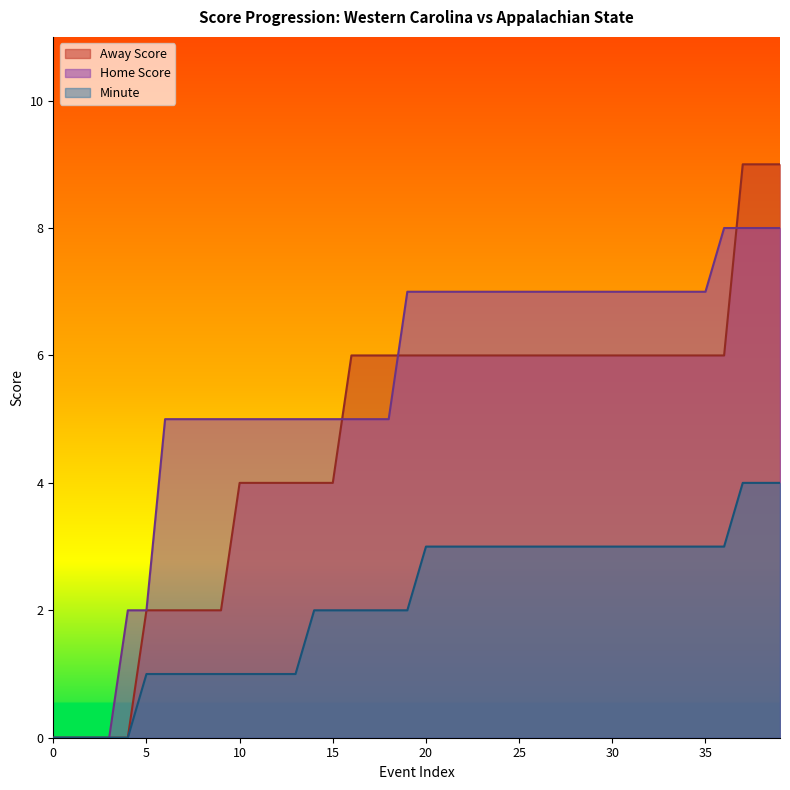

Count the number of data series in this chart.

3